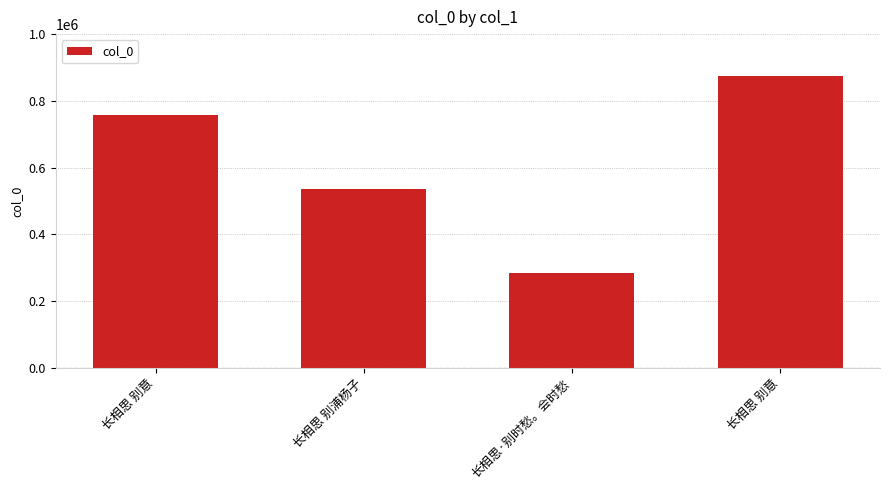

What value does the data have at 长相思 别意?

757752